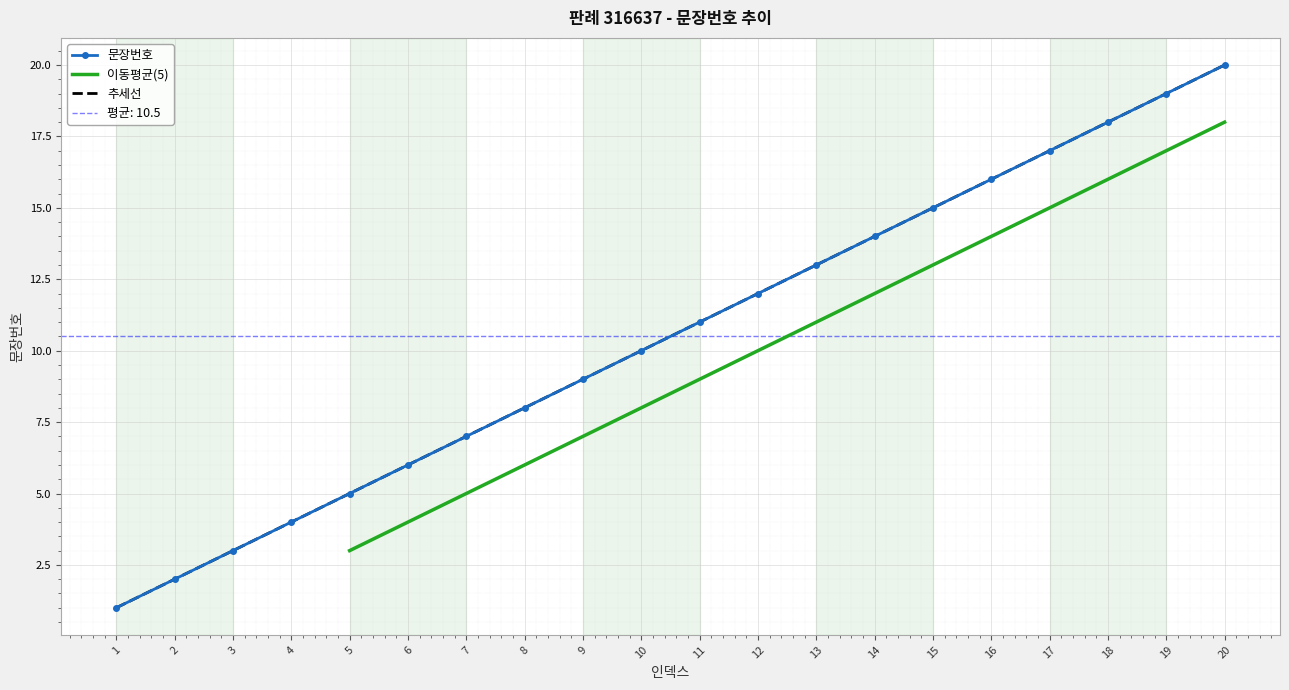

Reading left to right, what are all the values shown in this chart?

1	2	3	4	5	6	7	8	9	10	11	12	13	14	15	16	17	18	19	20